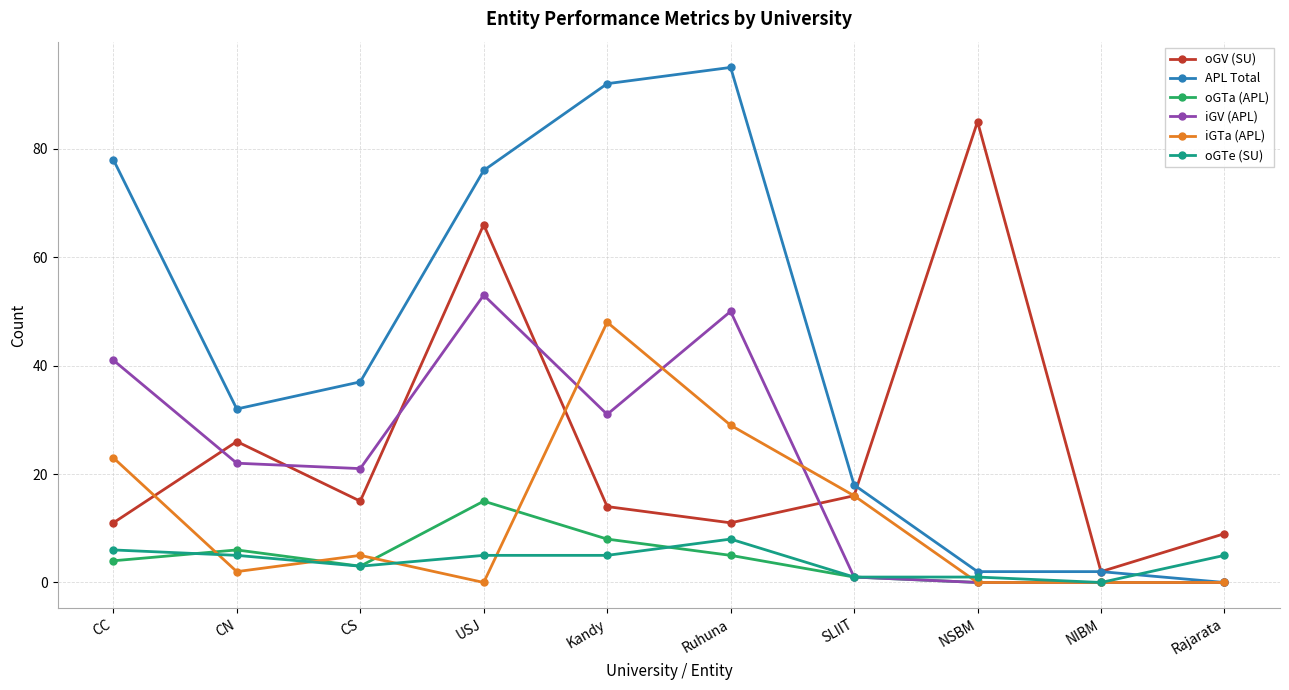

What is the label of the 5th point from the left?

Kandy